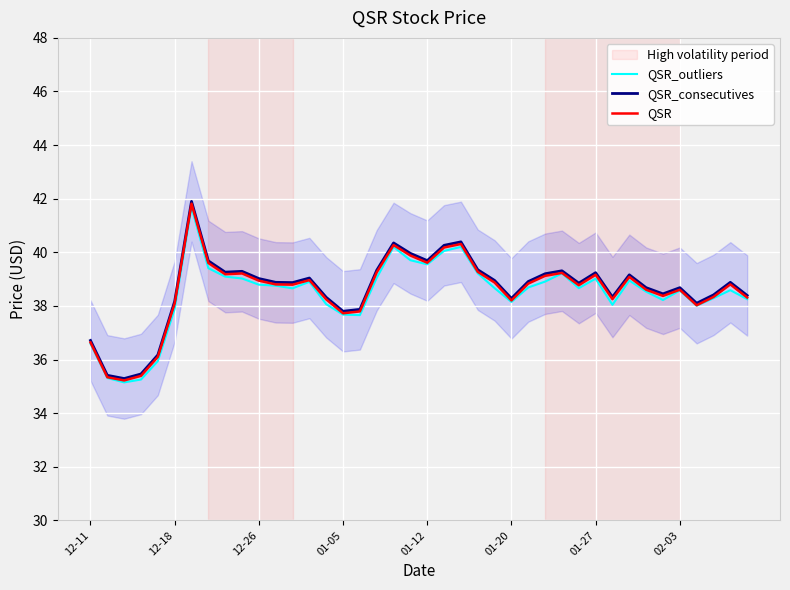

List the series in order of their peak value, lowest first.

QSR_outliers, QSR, QSR_consecutives